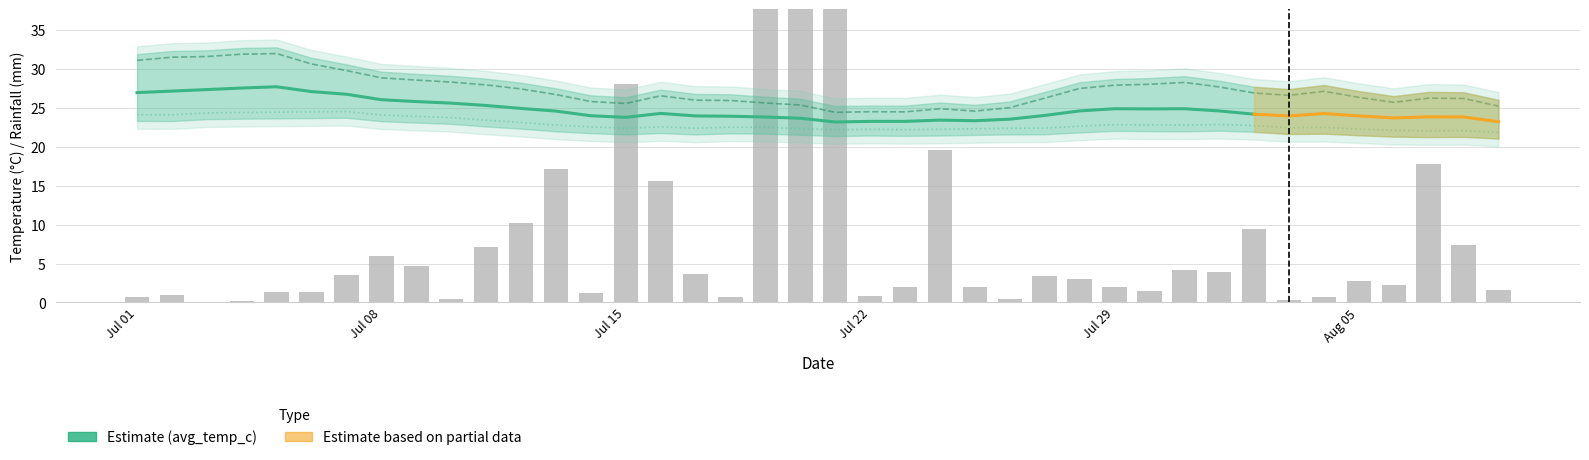

What is the average value of the min_temp_c series?

22.9